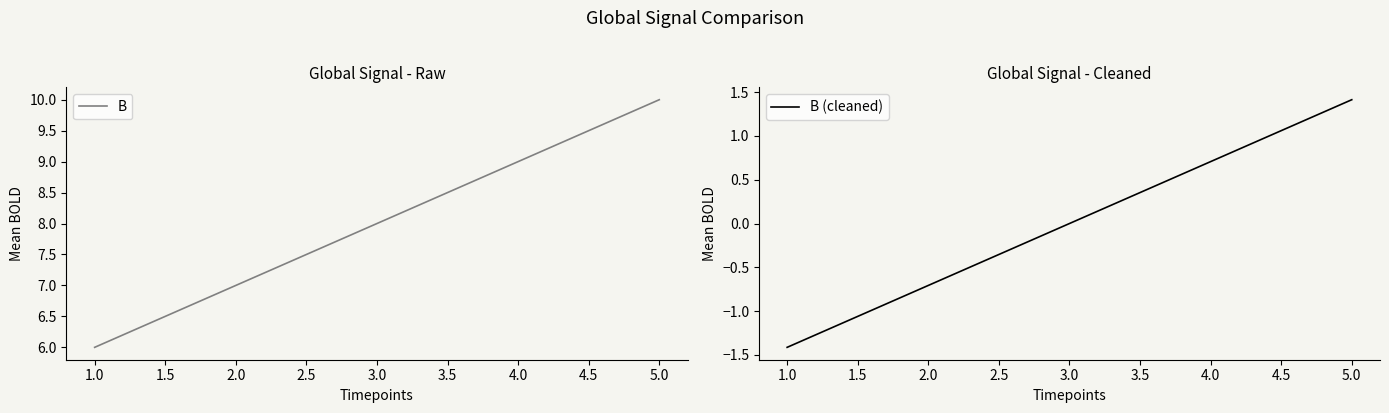

Rank the categories by B (cleaned) value from lowest to highest.

1.0, 2.0, 3.0, 4.0, 5.0